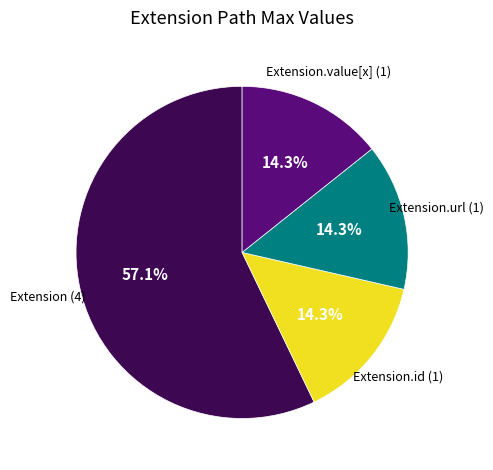

Does any single category account for the majority?

Yes